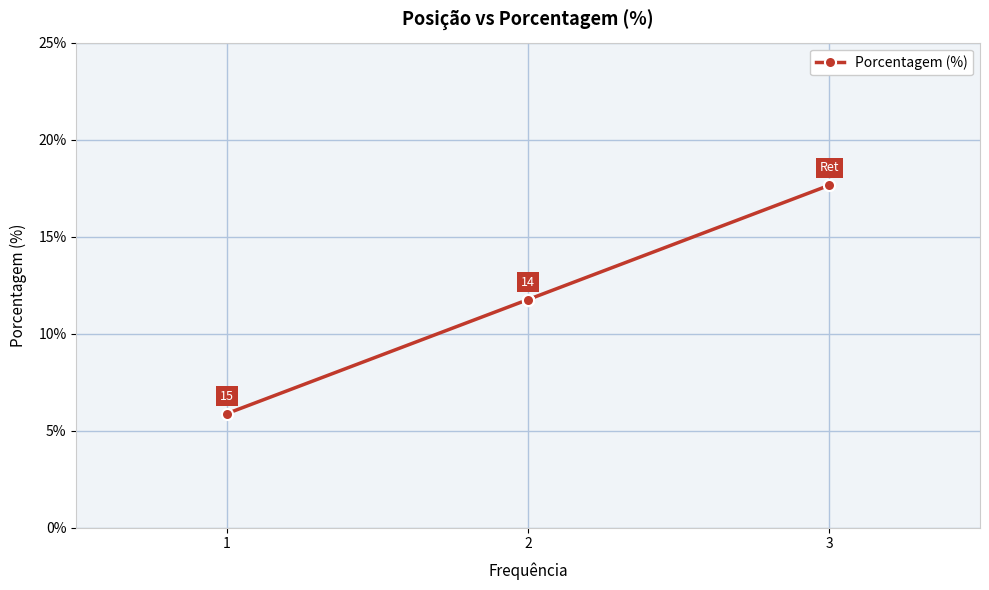

How many values exceed 11?

7